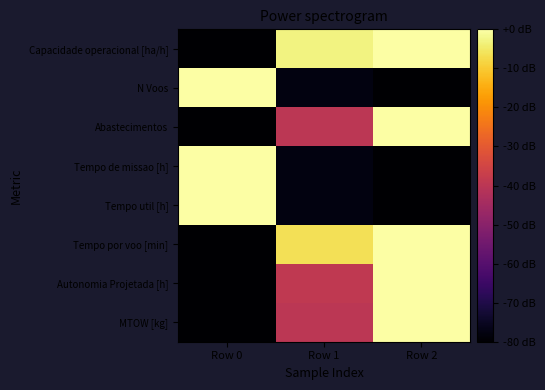

What is the total value across all series at Row 0?

-400.0